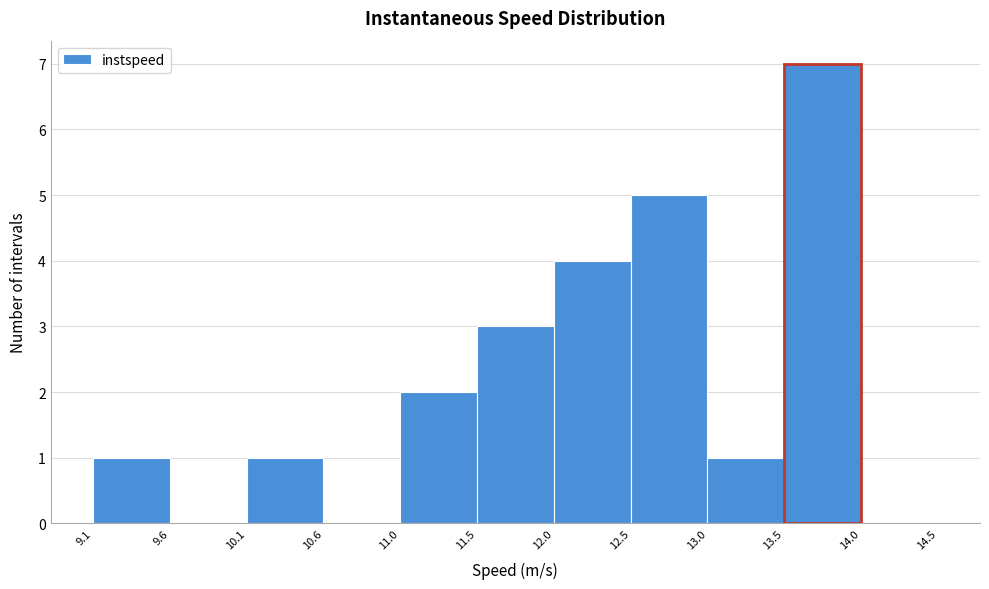

Reading left to right, transcribe this chart: for each bar, give the range it covers on the x-axis and its height. The values are not printed on the chart, so give them approximately, as read against the axis.

9.1 to 9.6: 1
9.6 to 10.1: 0
10.1 to 10.6: 1
10.6 to 11.0: 0
11.0 to 11.5: 2
11.5 to 12.0: 3
12.0 to 12.5: 4
12.5 to 13.0: 5
13.0 to 13.5: 1
13.5 to 14.0: 7
14.0 to 14.5: 0